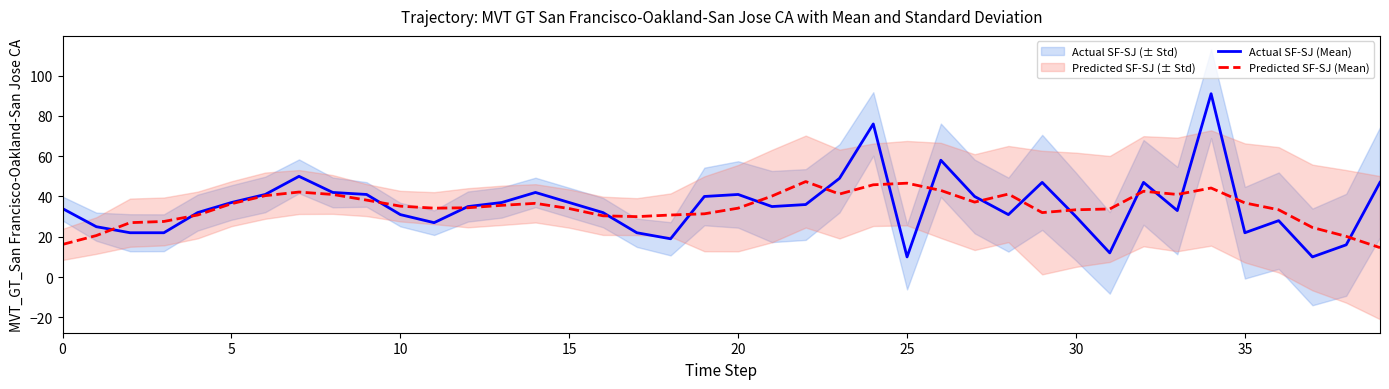

How many categories are shown in the chart?

40